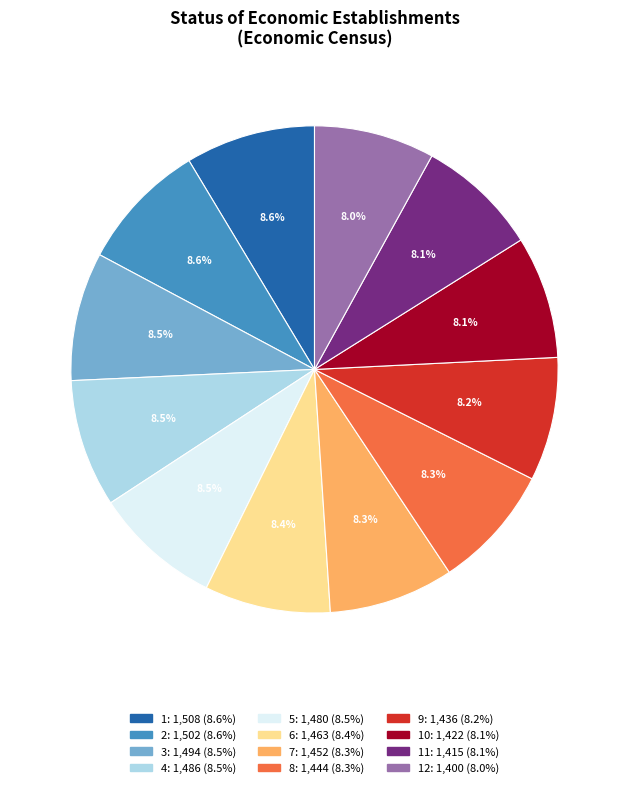

Is there a majority slice in this chart?

No